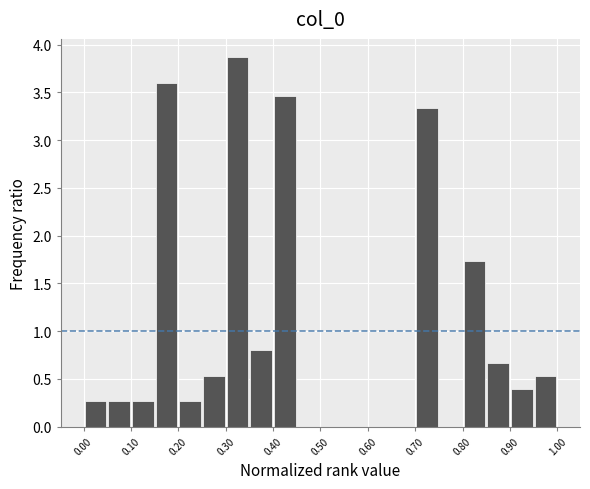

Over which range of the x-axis is the bar tallest?

0.30 to 0.35